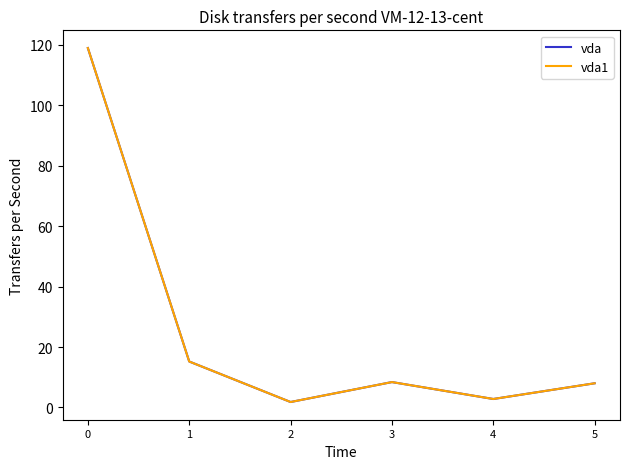

How many lines are shown in the chart?

2